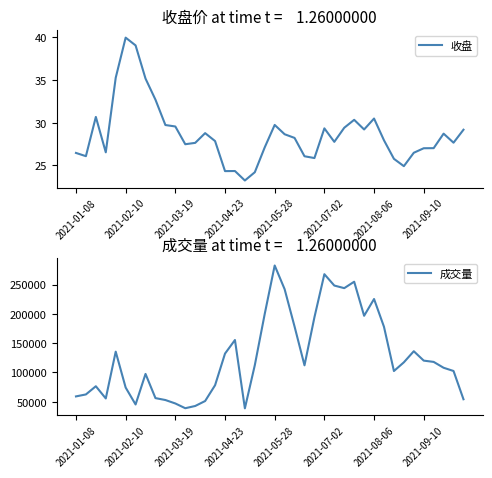

True or false: 成交量 and 收盘 cross at least once.

False